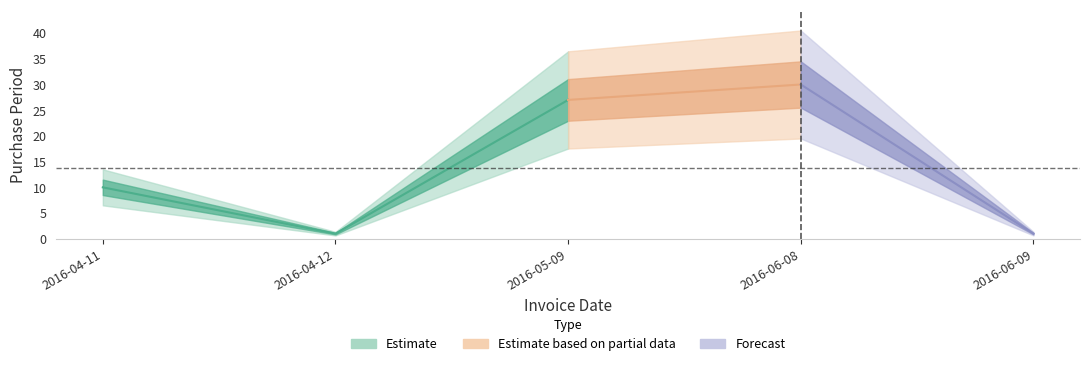

Is it true that the value at 2016-06-08 is 54?

False